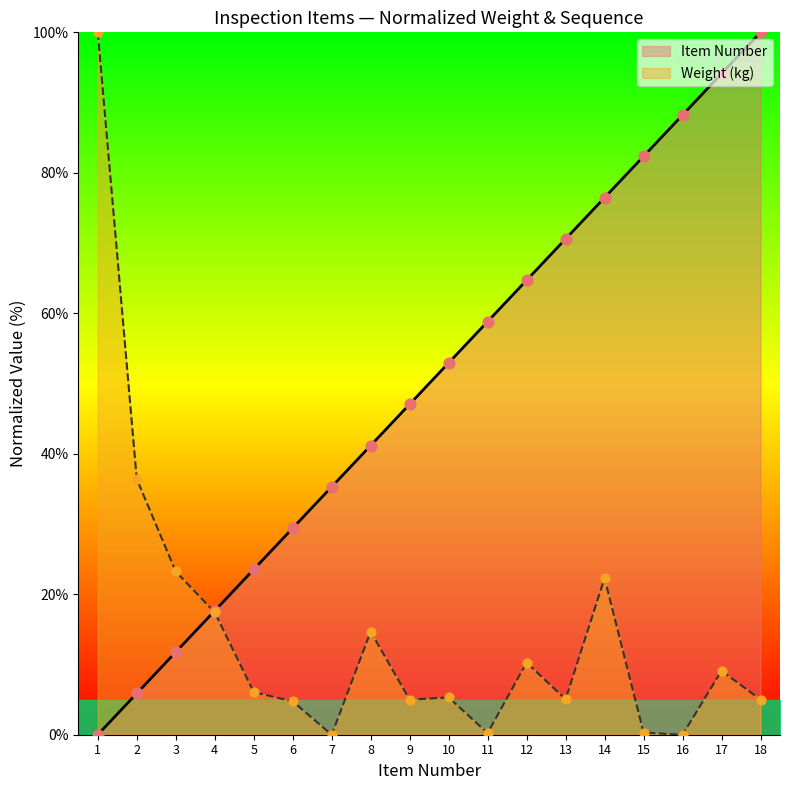

Which series has the largest total across all categories?

Item Number